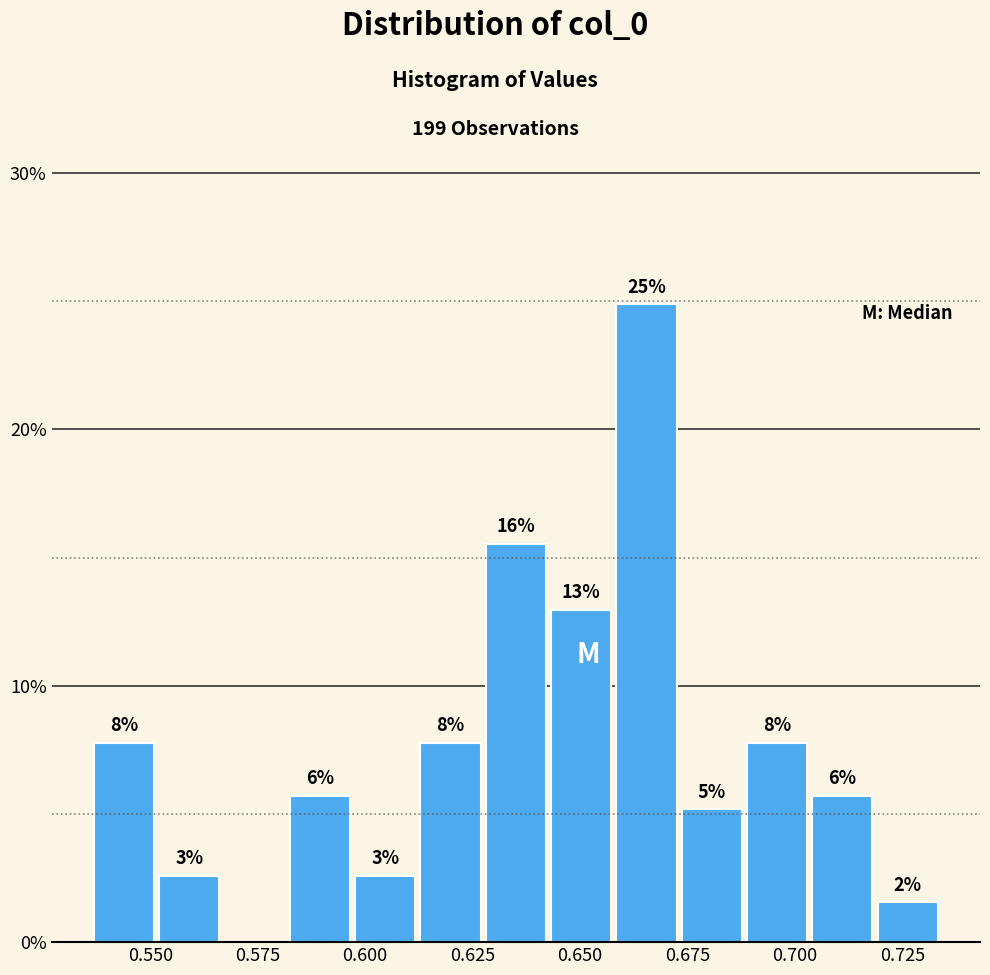

Around what value on the x-axis is the tallest bar? Give the approximate position of its centre, as read against the axis.

0.665